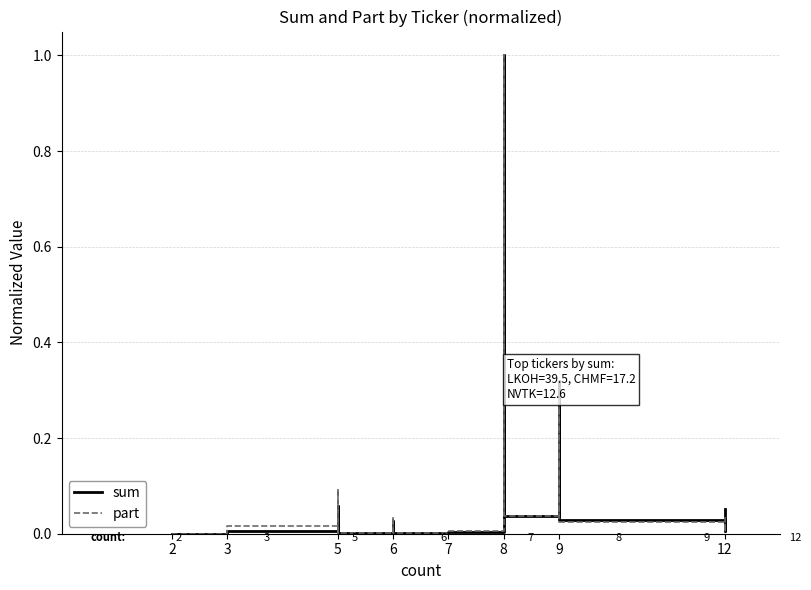

Which series has the largest total across all categories?

sum